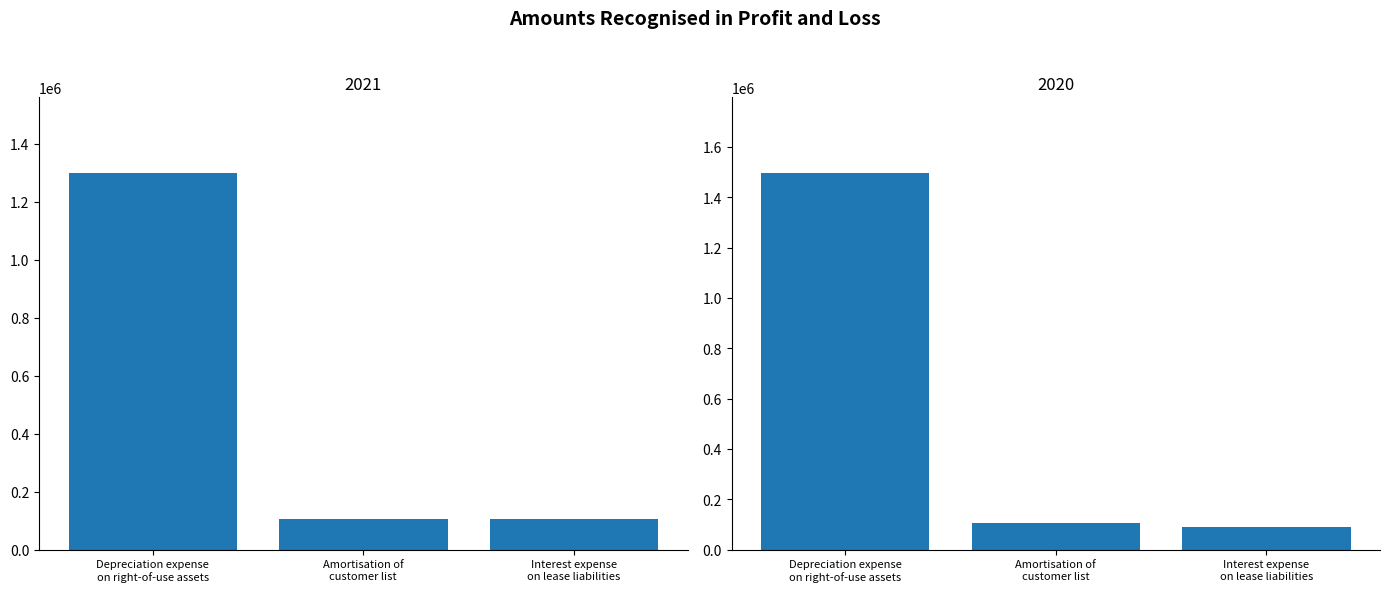

What is the value of the 2021 bar at the 1st from the left?

1299357